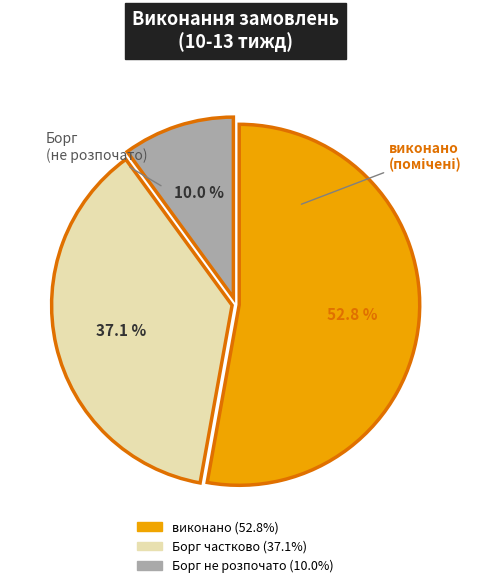

Does any single category account for the majority?

Yes